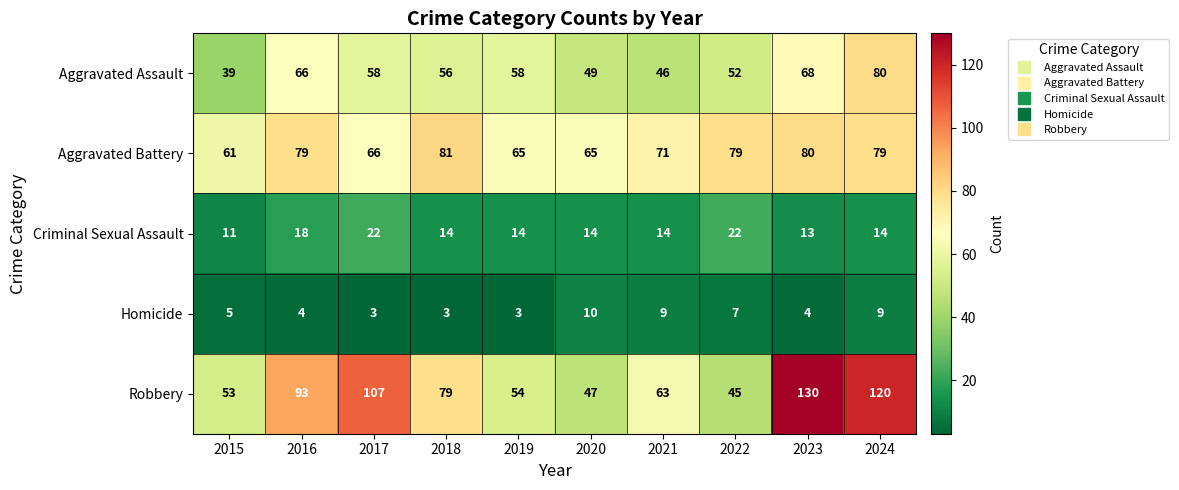

What is the greatest value displayed?

130